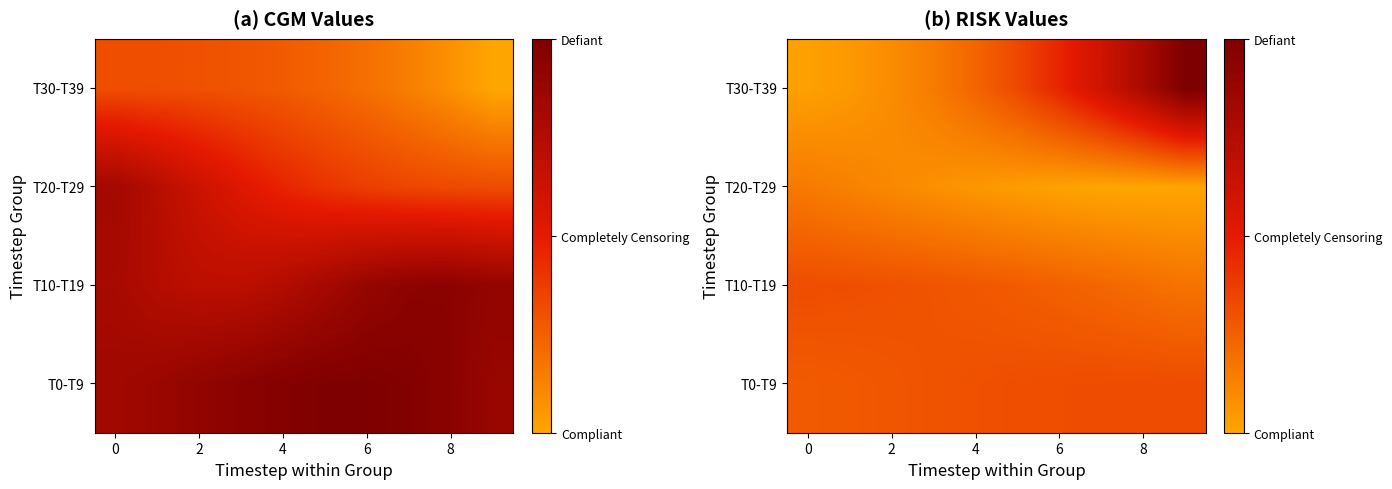

At which category does the chart reach its minimum across all series?

8